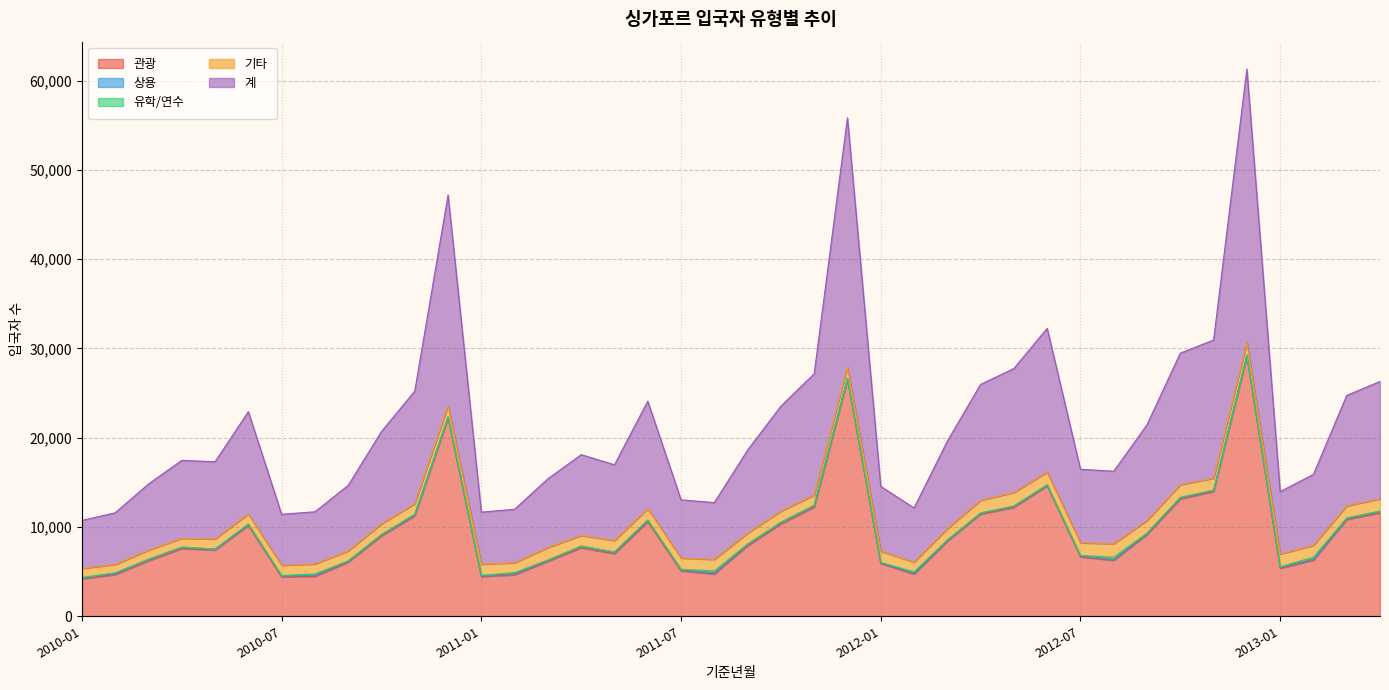

Count the number of categories in the chart.

40